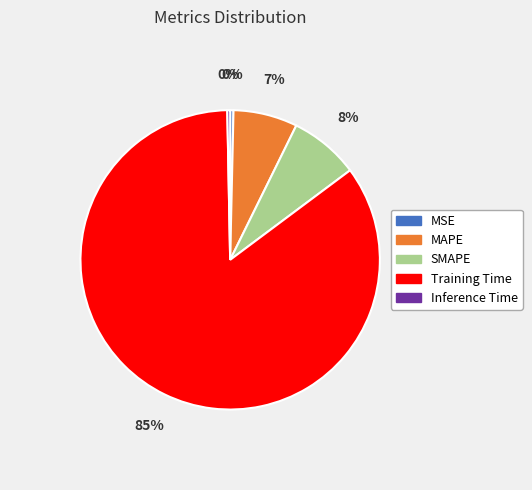

Count the number of slices in the pie.

5